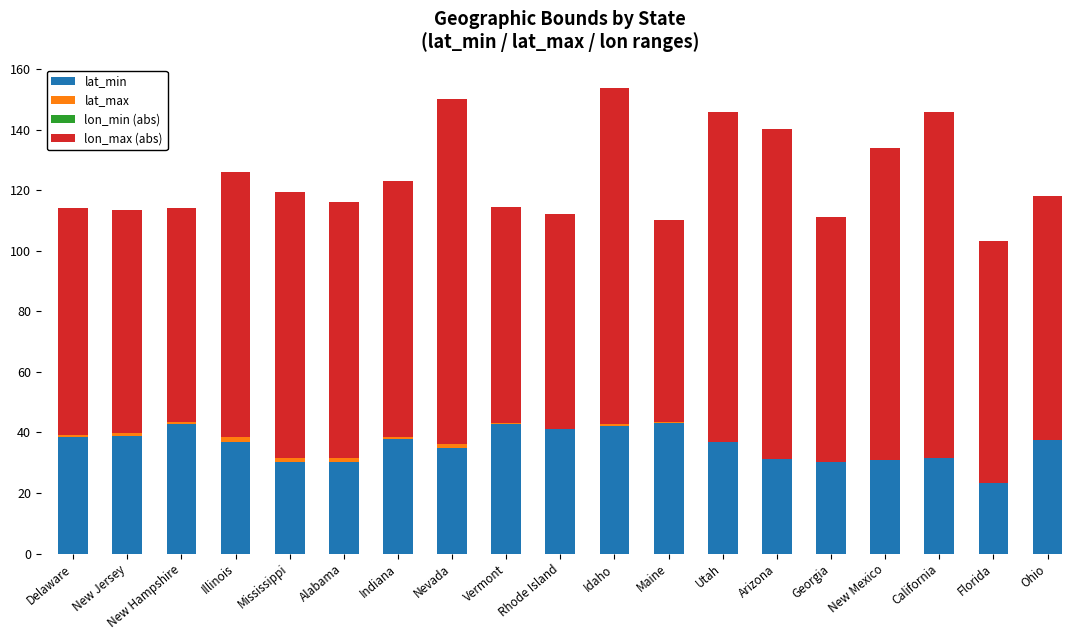

What is the label of the 4th bar from the left?

Illinois